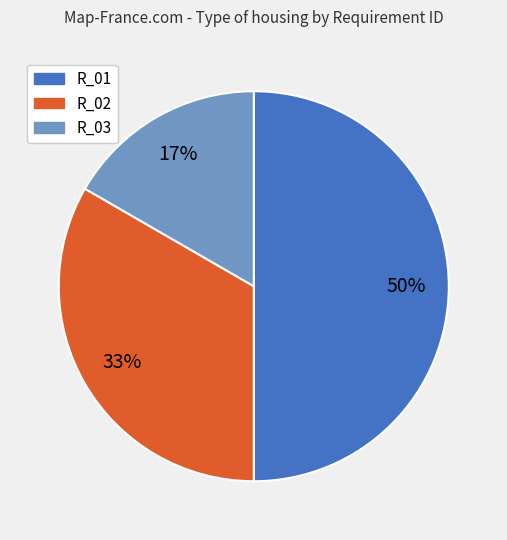

Which has a higher value, R_03 or R_01?

R_01